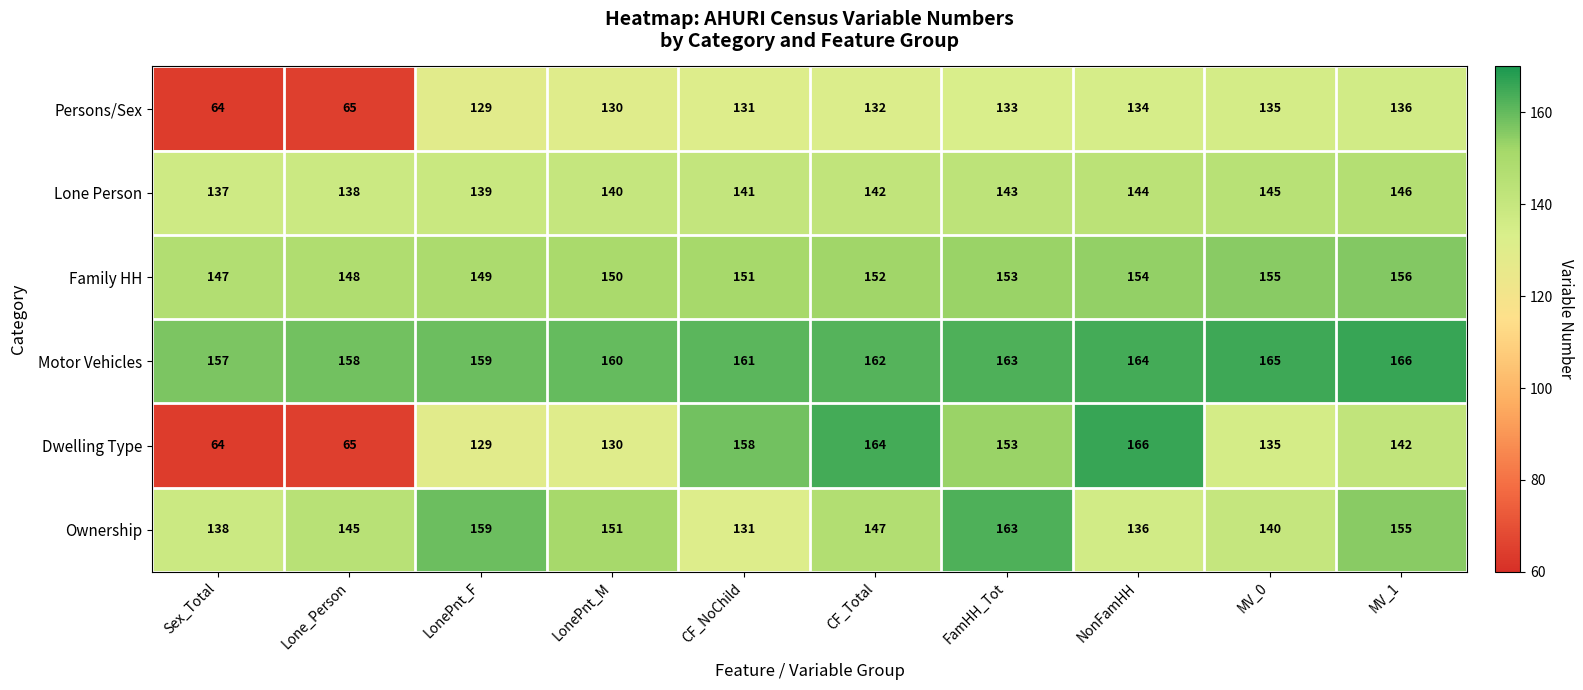

What is the minimum value shown in the chart?

64